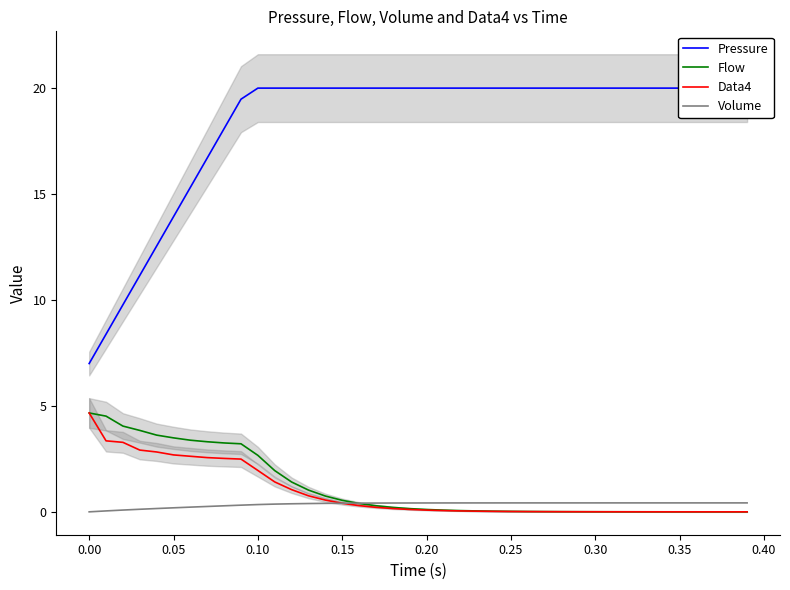

What is the difference between the maximum and minimum values in the Data4 series?

4.7